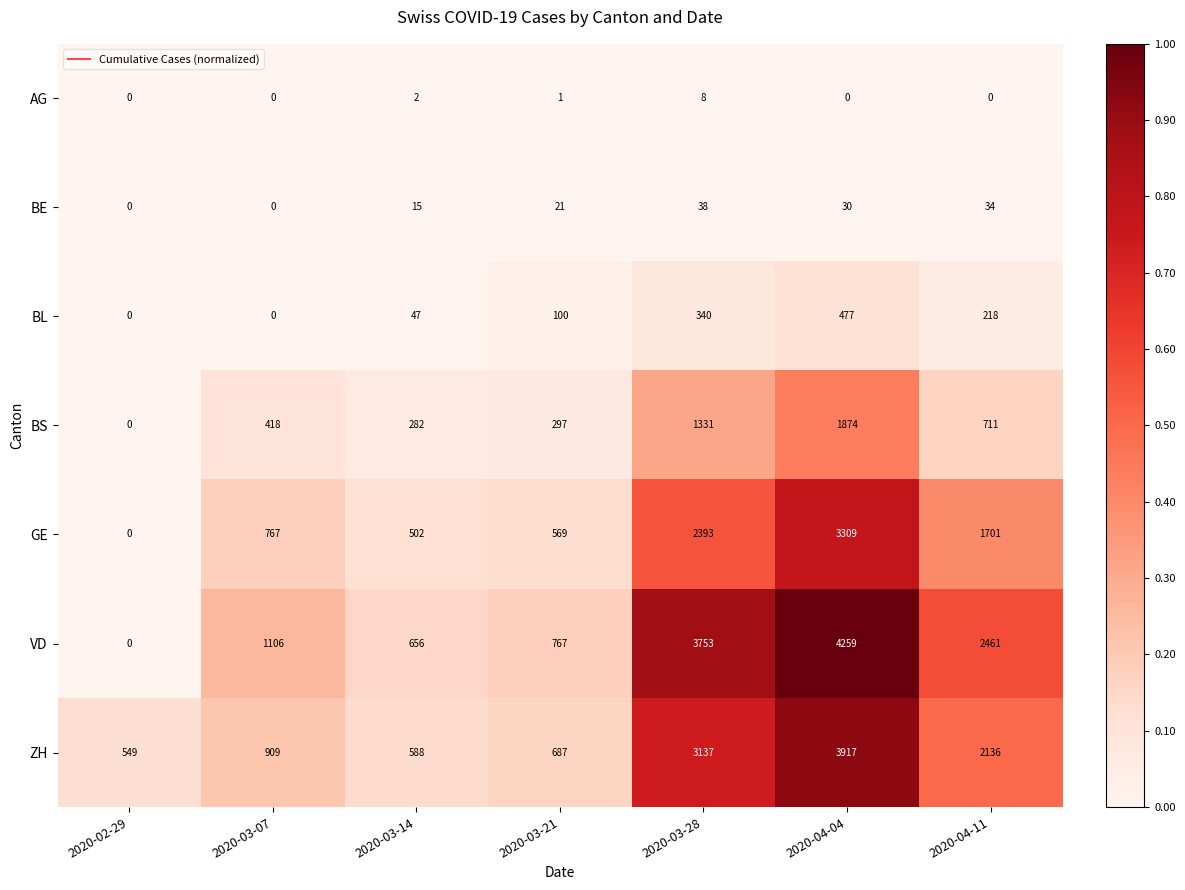

What is the sum of the BE values at 2020-03-07 and 2020-04-11?

34